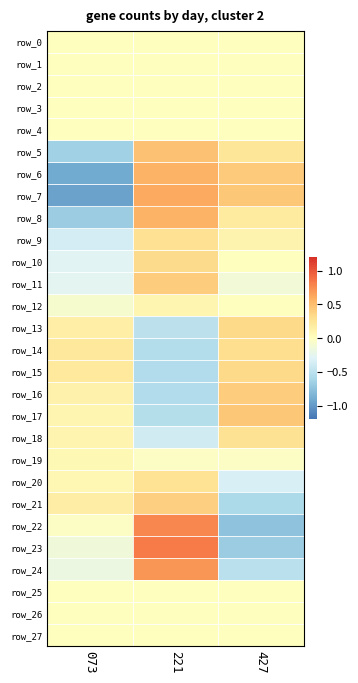

How many series are shown in this chart?

28